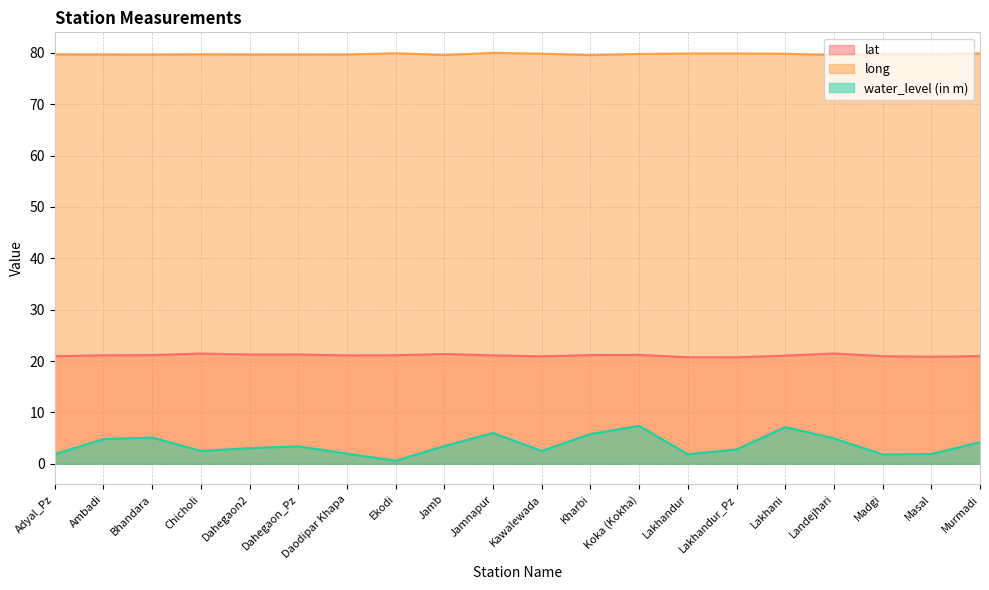

What is the label of the 1st point from the right?

Murmadi